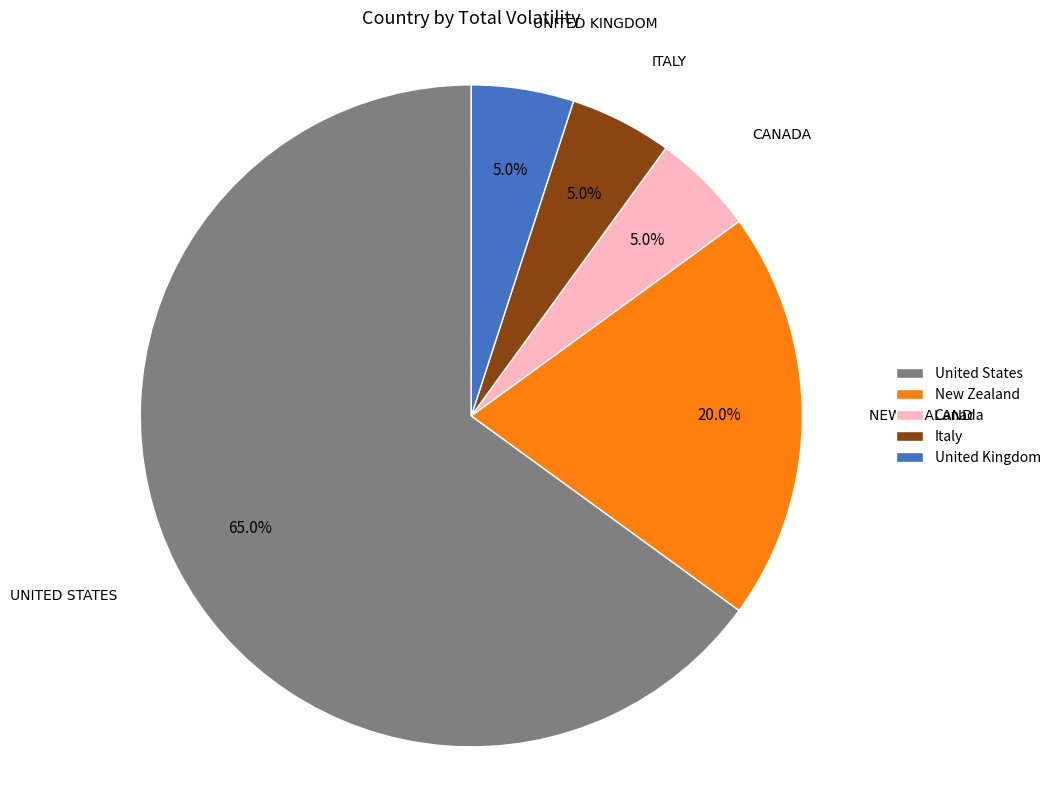

Combined, do Canada and New Zealand account for over 50%?

No